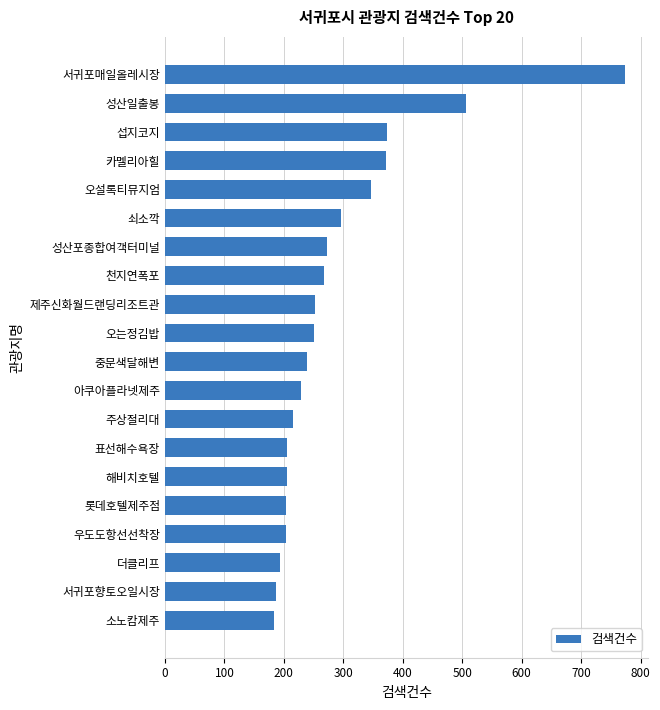

True or false: the data shows 270 at 소노캄제주.

False